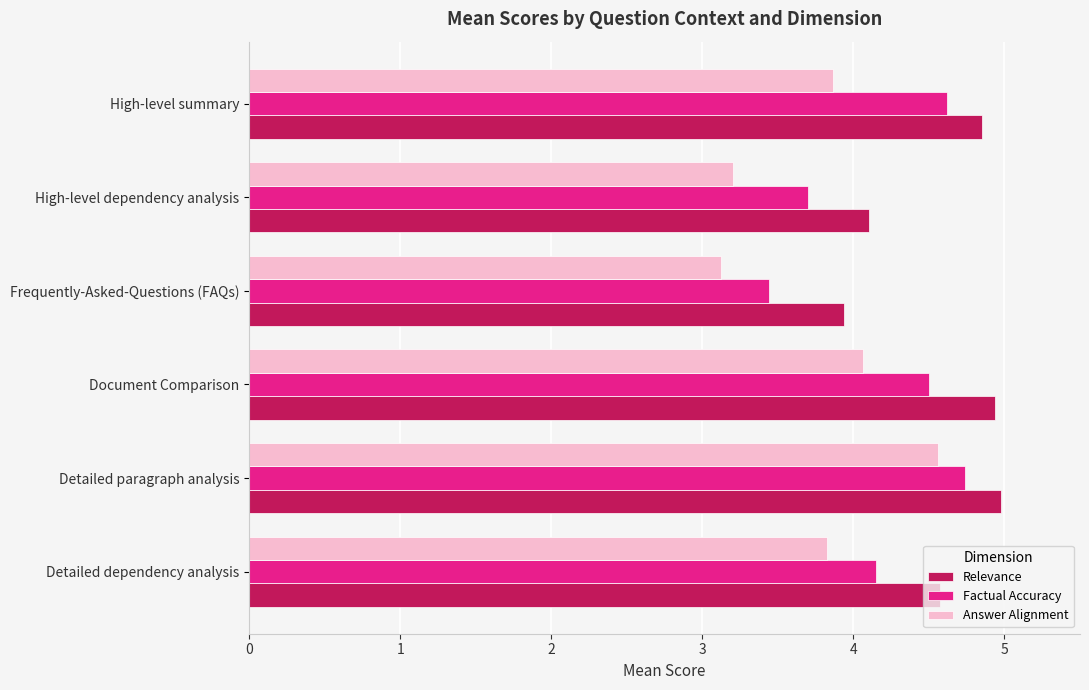

Is it true that Answer Alignment equals 3.9 at High-level summary?

True